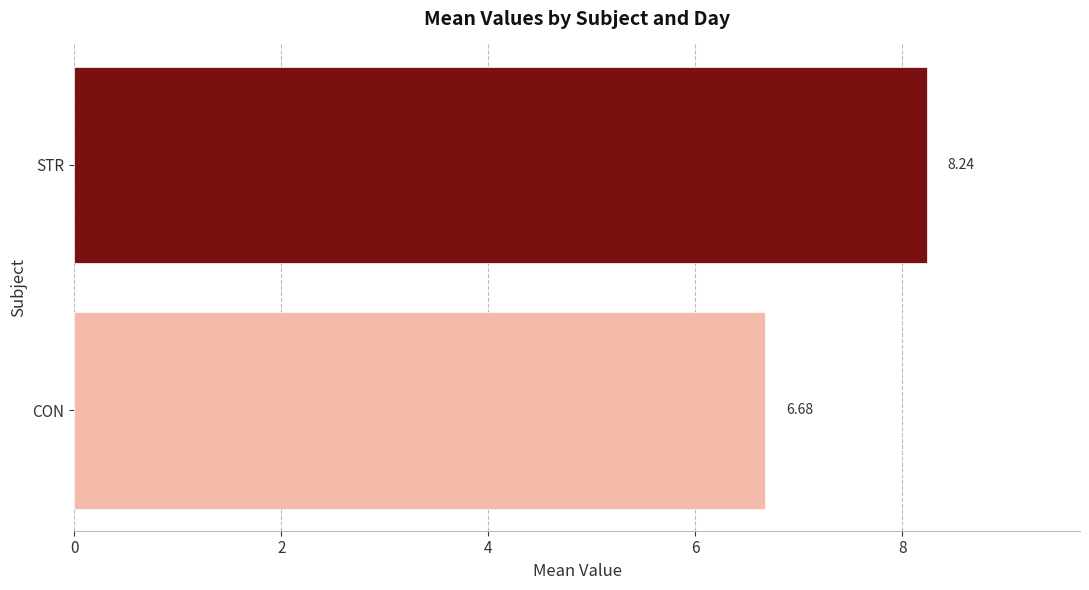

Which category has the highest value across all series?

STR